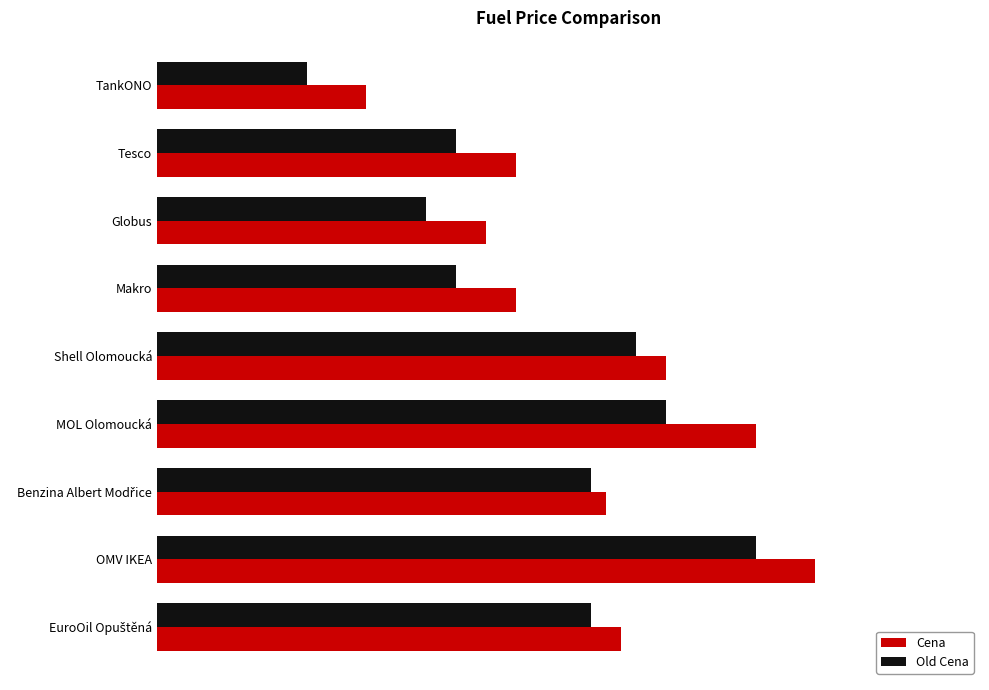

How many data points in Cena are above 36?

5